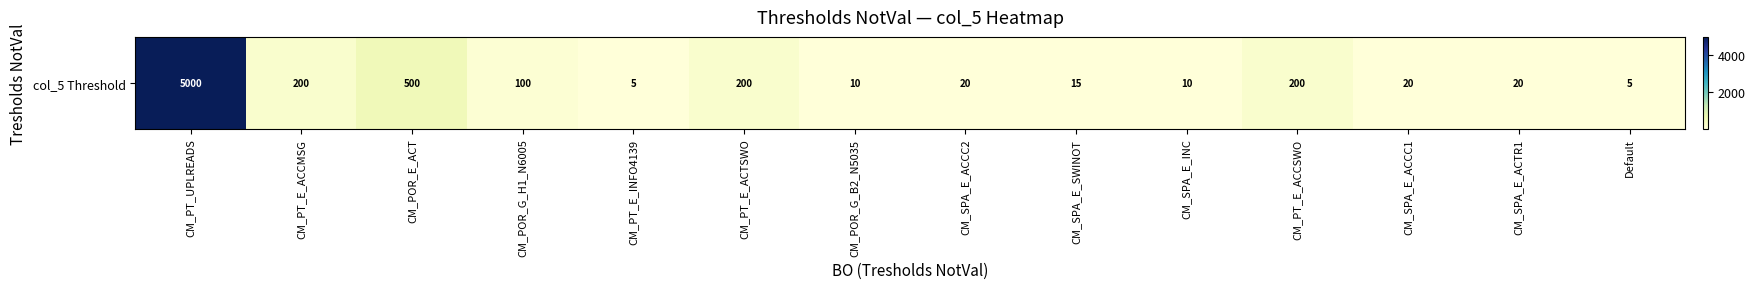

Approximately how many times larger is the value at CM_PT_UPLREADS compared to CM_PT_E_ACCSWO?

25.0